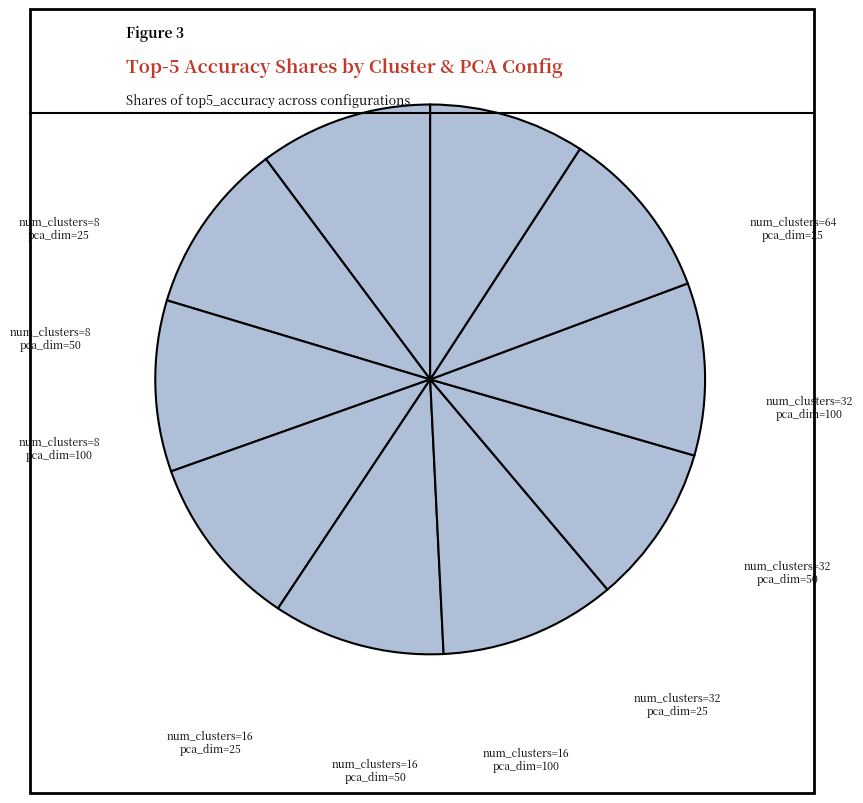

Rank the categories by value from lowest to highest.

num_clusters=64, pca=25, num_clusters=32, pca=25, num_clusters=8, pca=100, num_clusters=16, pca=50, num_clusters=32, pca=50, num_clusters=32, pca=100, num_clusters=8, pca=50, num_clusters=8, pca=25, num_clusters=16, pca=25, num_clusters=16, pca=100